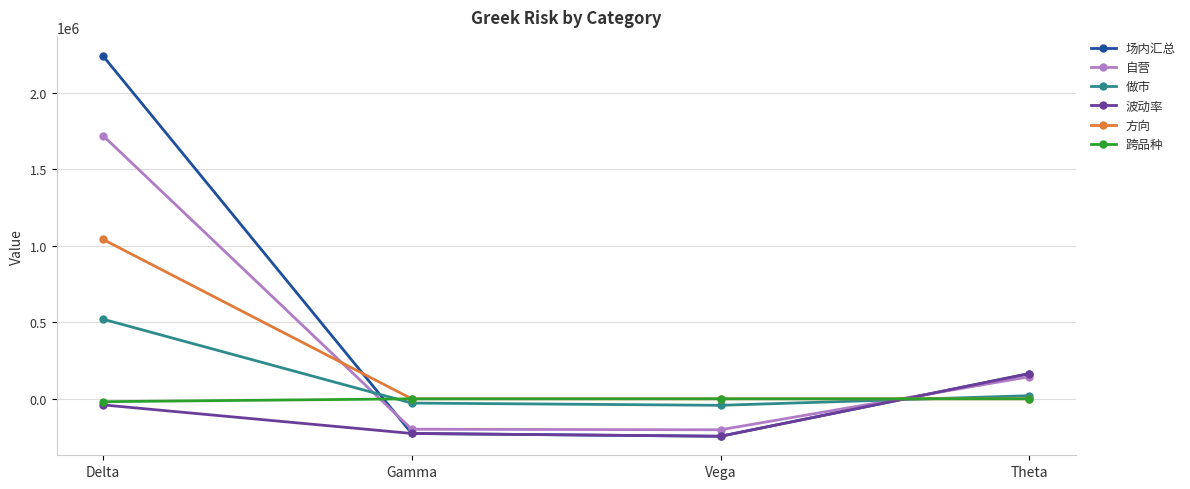

How many negative values does the 自营 series have?

2